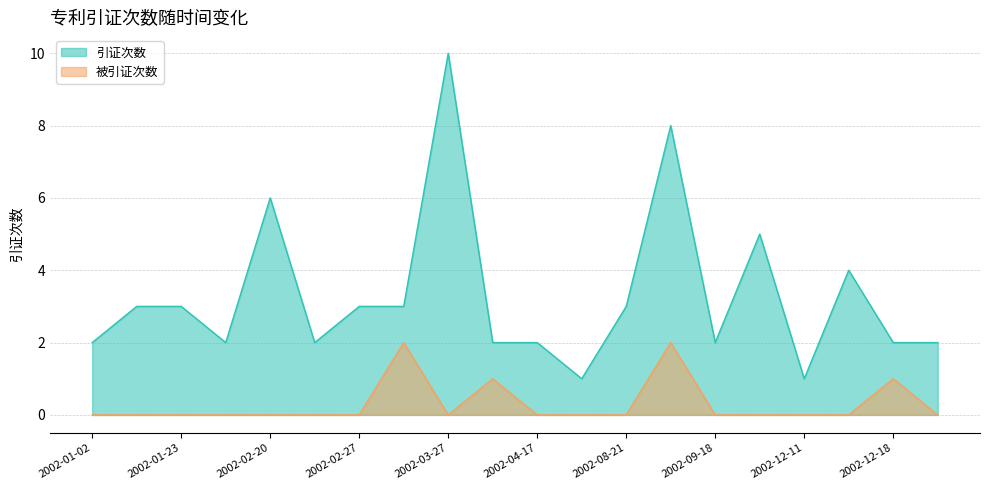

What is the maximum value for 被引证次数?

2